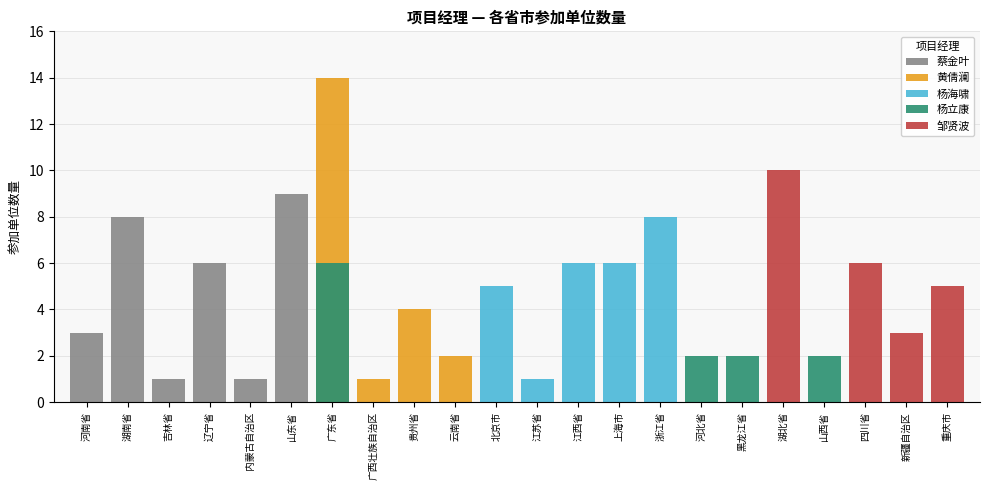

What is the average value of the 蔡金叶 series?

1